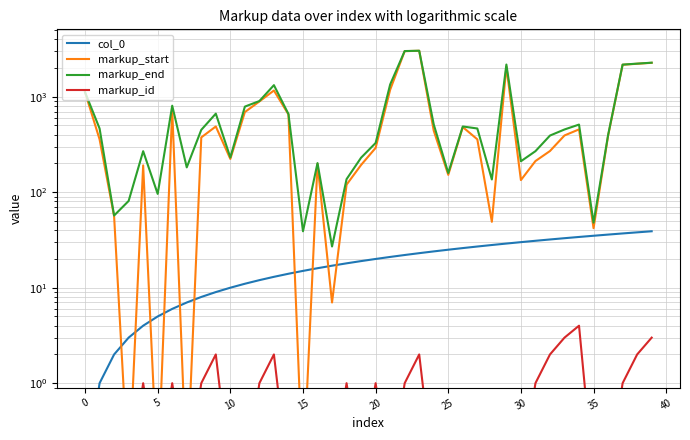

True or false: markup_end and markup_start cross at least once.

False